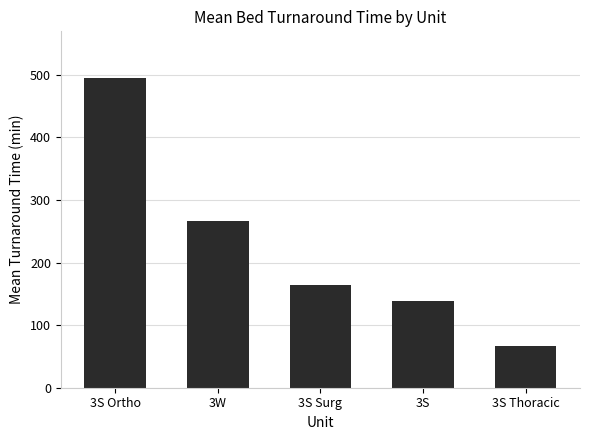

Reading left to right, list all the values displayed in this chart.

3S Ortho=495	3W=266	3S Surg=164	3S=138	3S Thoracic=66